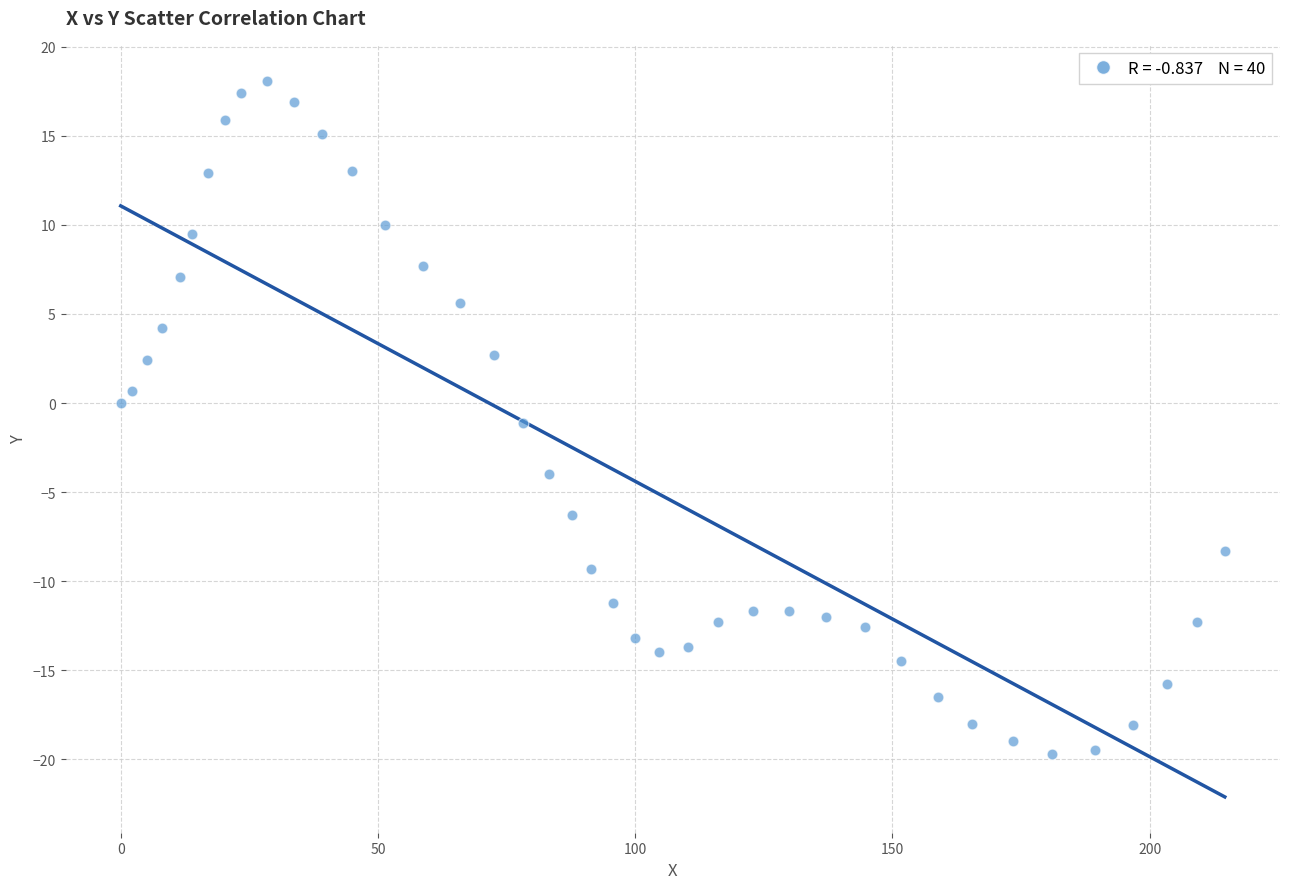

What is the range of Y values (max minus min)?

37.8